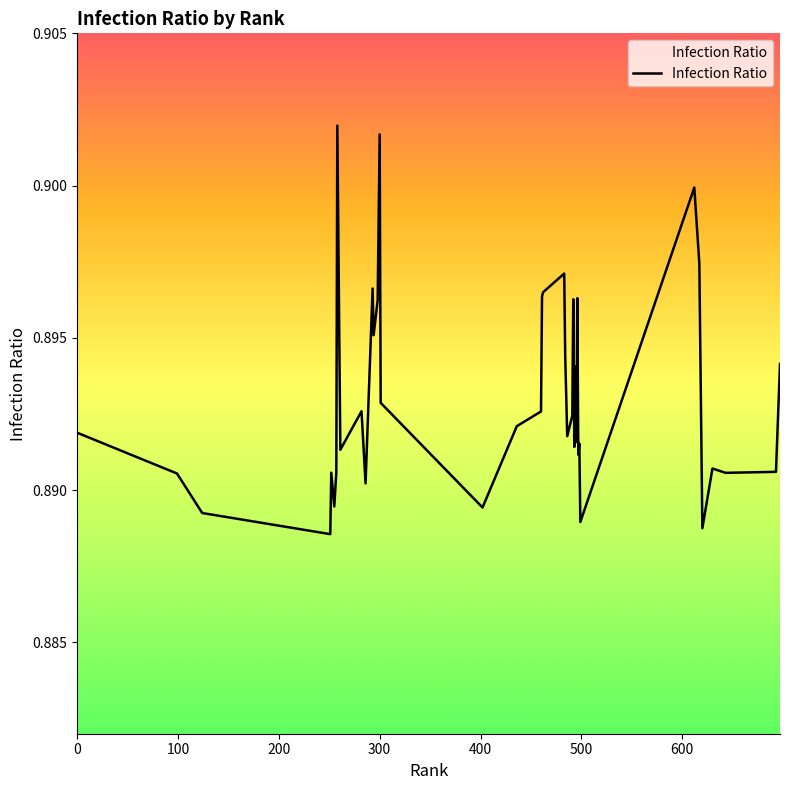

How many lines are shown in the chart?

1